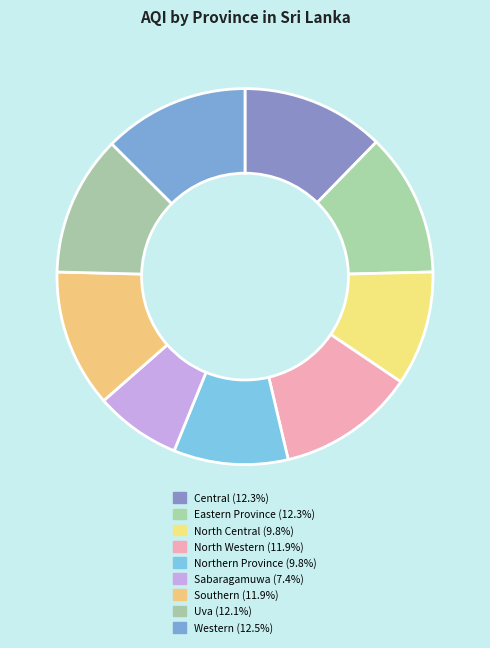

Is Northern Province the majority of the pie?

No